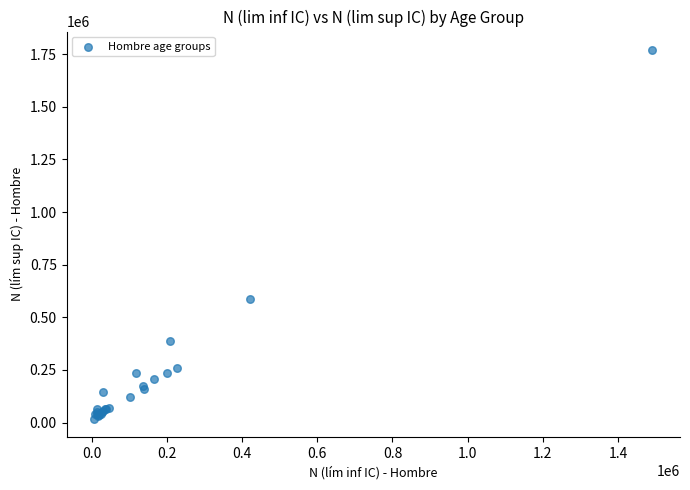

What Y value in the scatter plot is closest to 894165?

586310